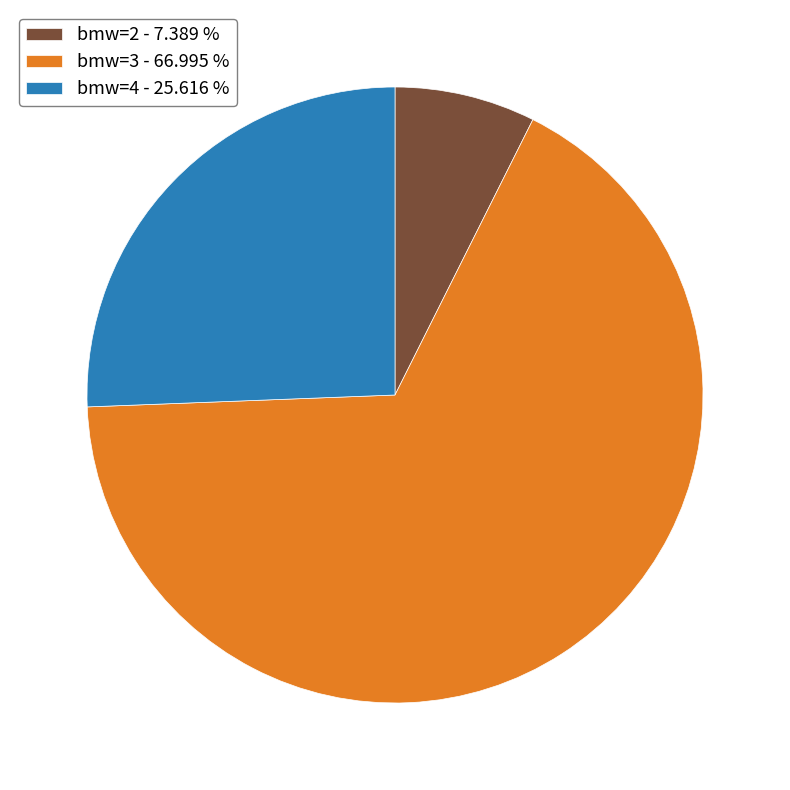

Approximately how many times larger is the value at bmw=4 - 25.616 % compared to bmw=3 - 66.995 %?

0.4